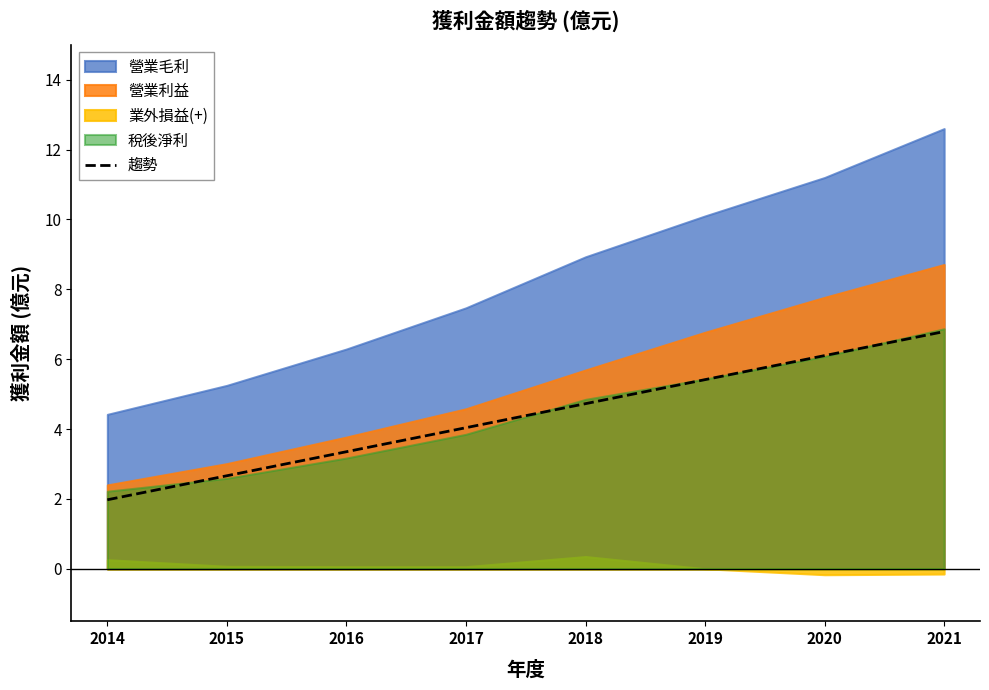

How many data points are above 4?

5